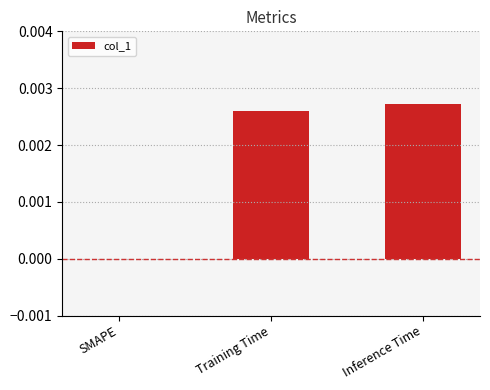

Which label corresponds to the largest value in the chart?

Inference Time